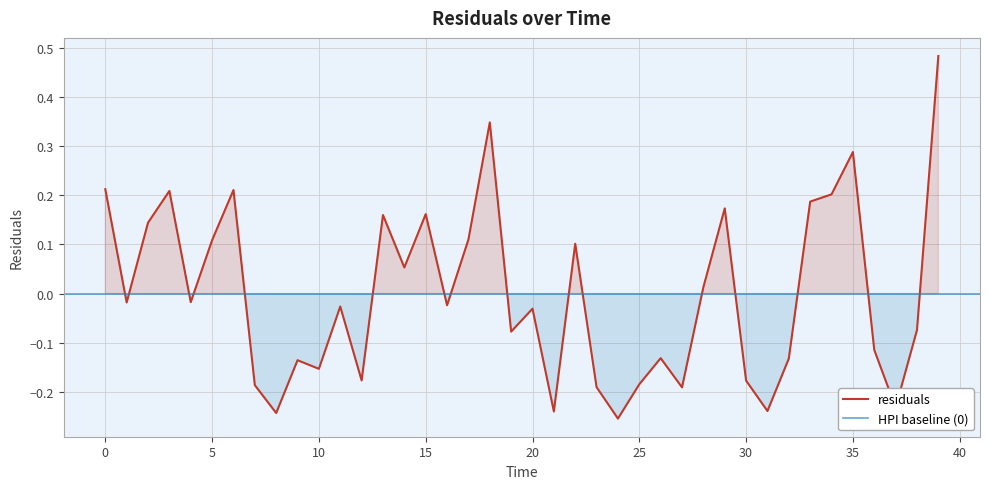

What is the approximate value at 17.0?

0.1